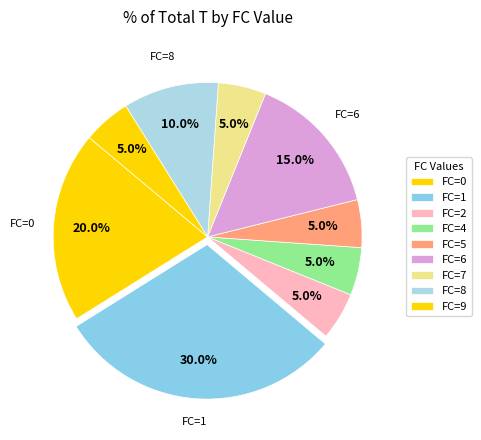

Count the number of slices in the pie.

9